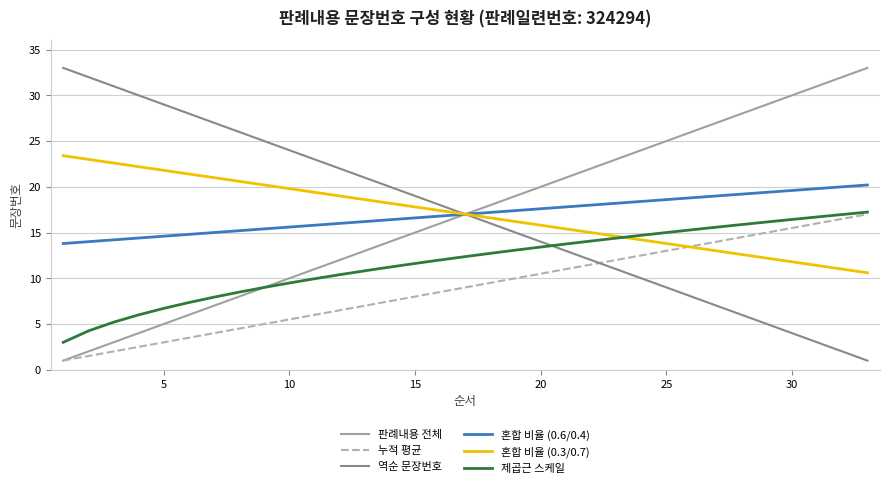

What is the minimum value shown in the chart?

1.0